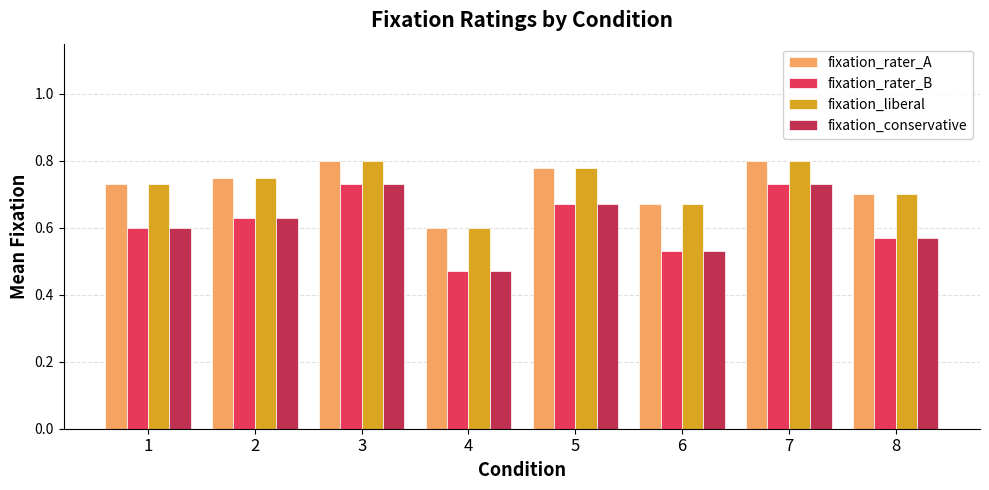

At how many categories does at least one series exceed 0?

8